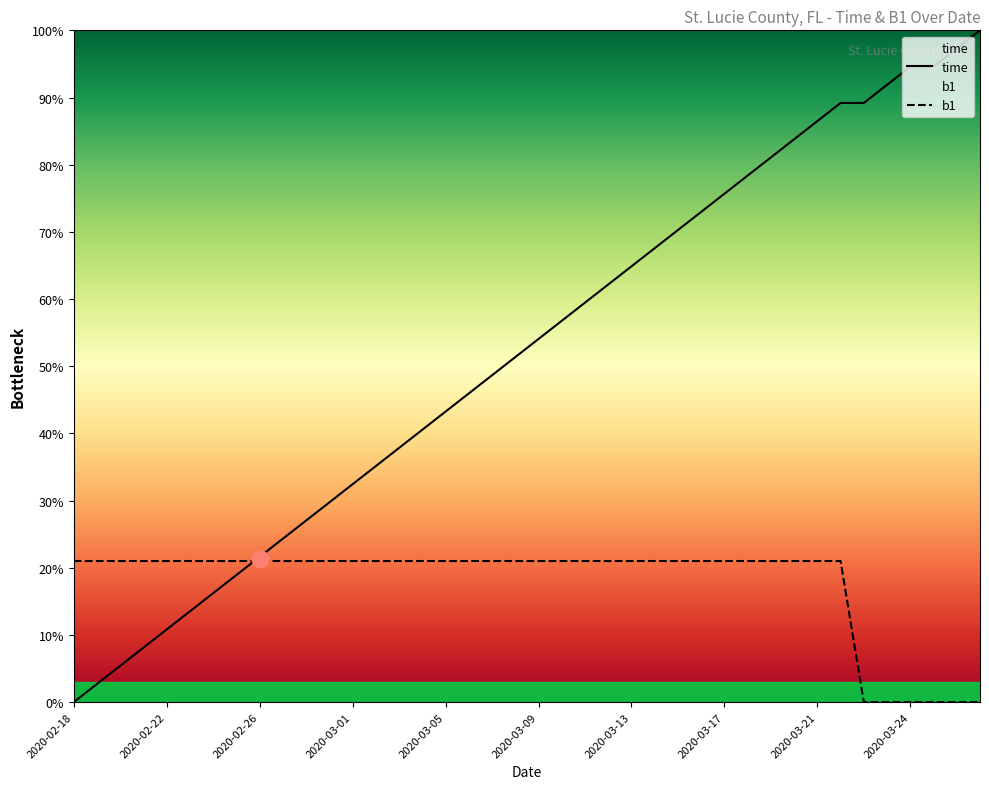

What is the label of the 36th point from the left?

2020-03-23